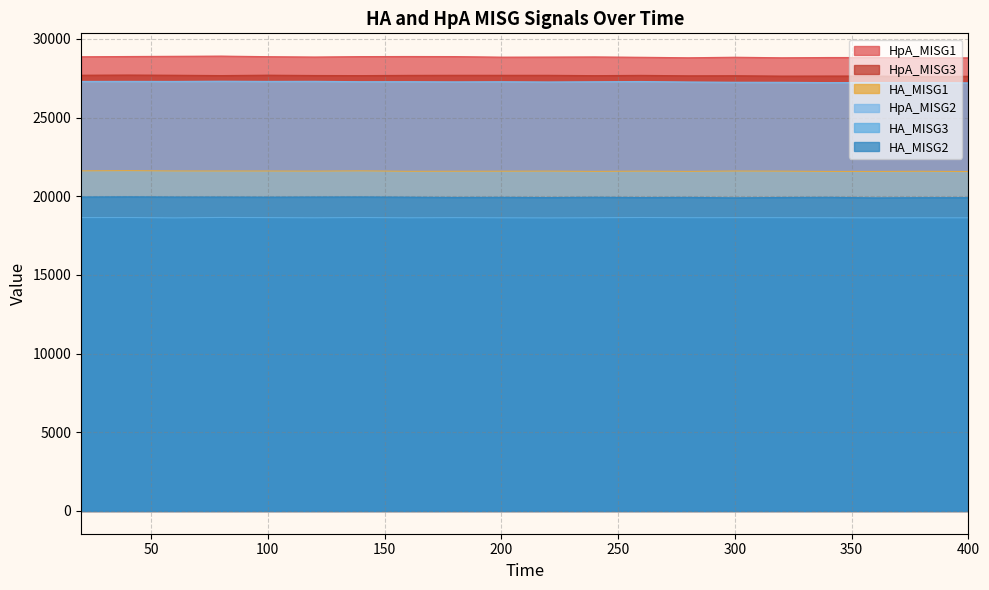

Between 60 and 80, which is larger?

80